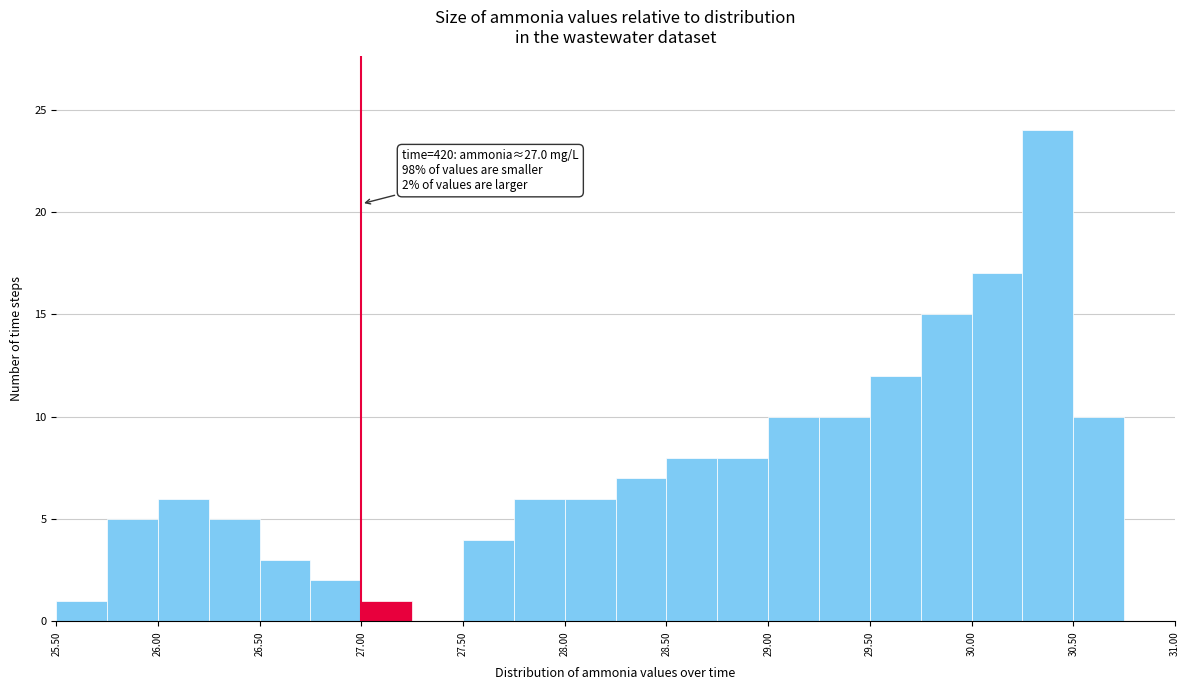

Which range on the x-axis has the tallest bar?

30.25 to 30.50